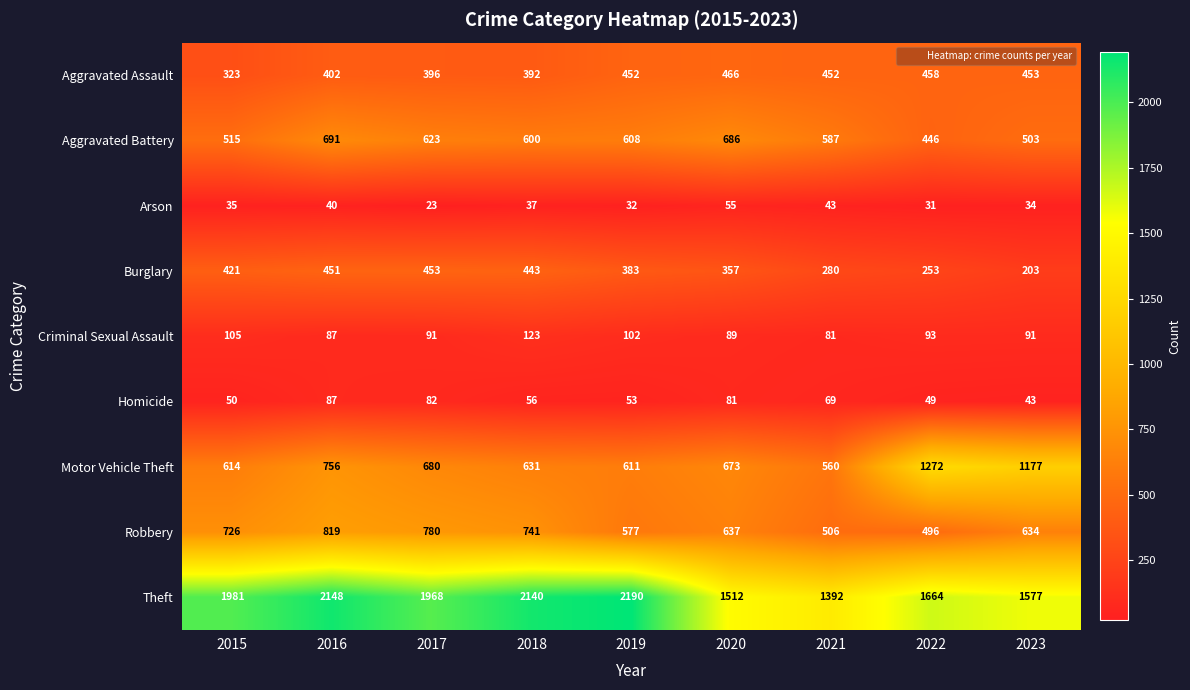

What is the difference between the highest and lowest values at 2023?

1543